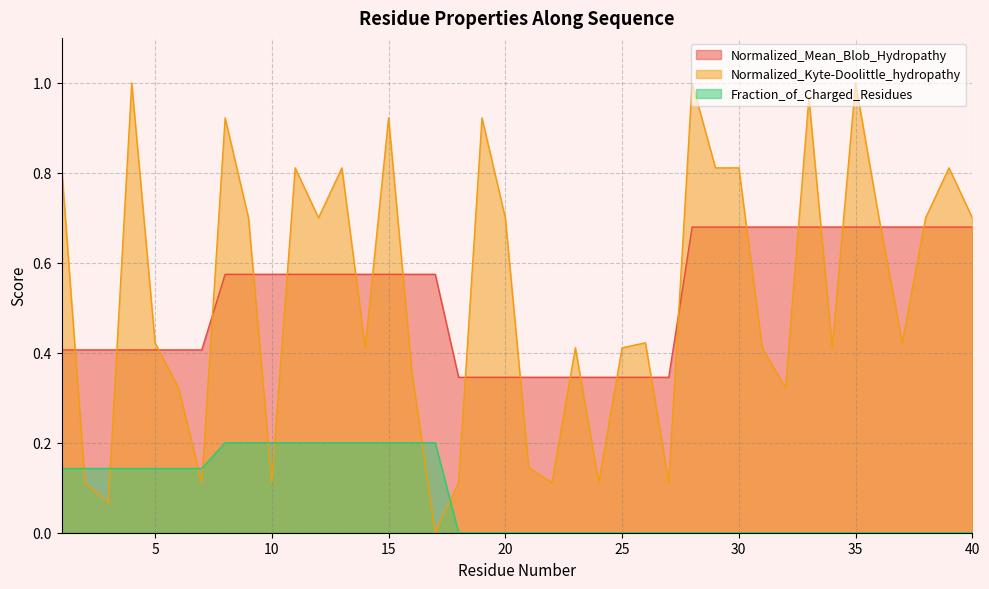

What is the sum of all Fraction_of_Charged_Residues values?

3.0